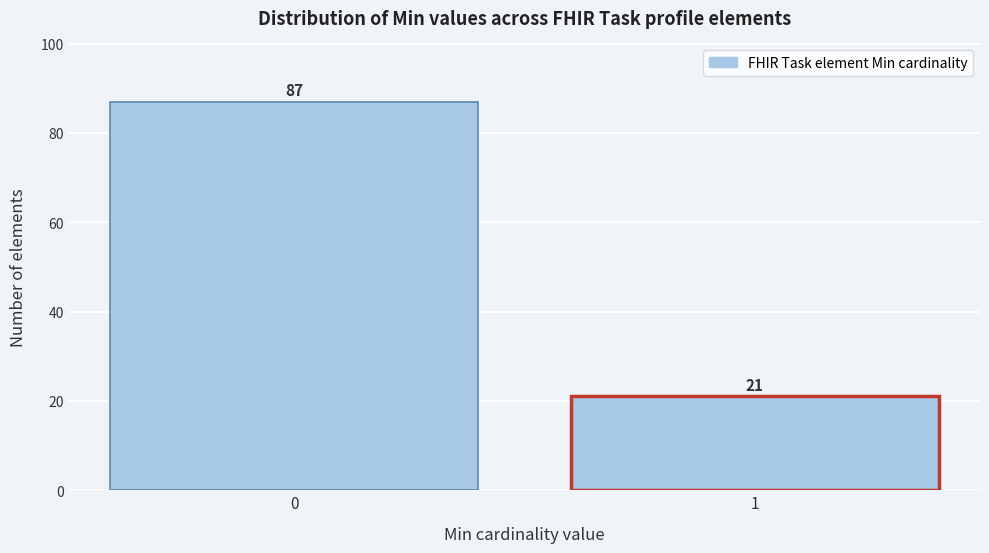

Reading left to right, extract all data points from this chart.

87	21